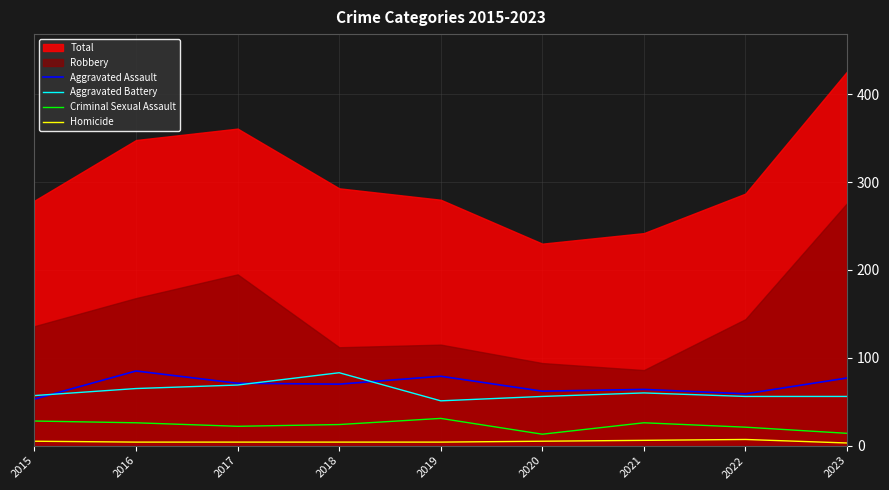

Is it true that Aggravated Assault equals 83 at 2022?

False